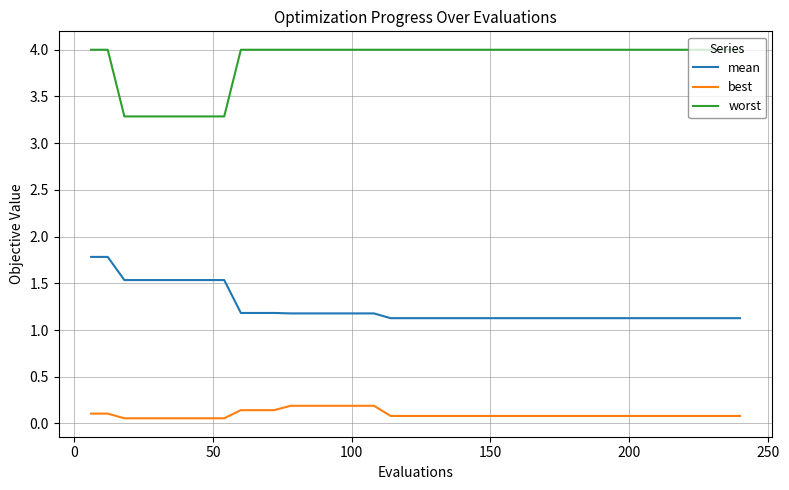

What are all the series names shown in the legend?

mean, best, worst